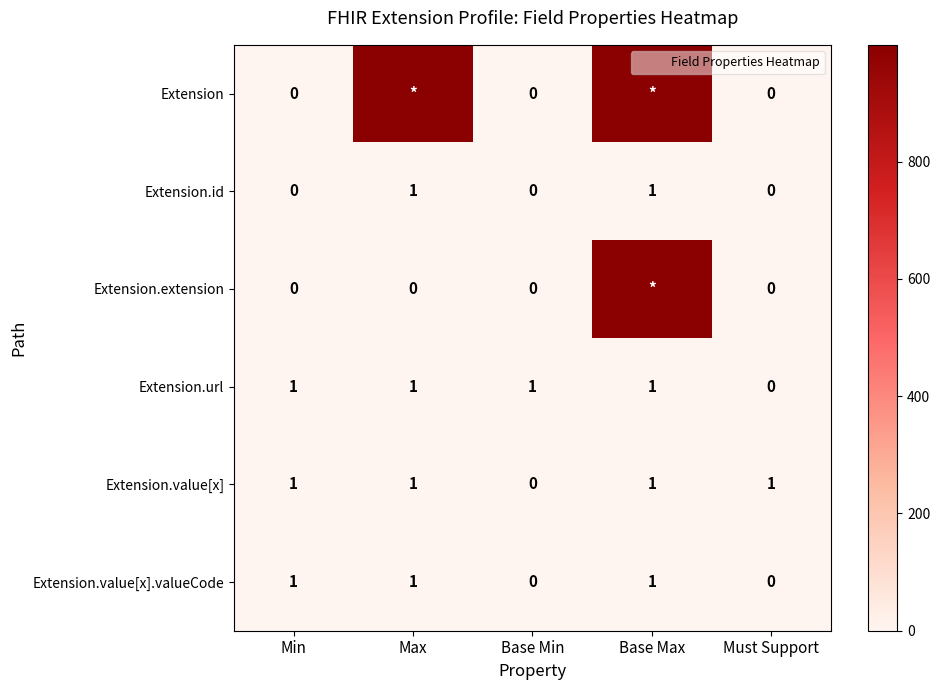

What is the difference between the highest and lowest values at Must Support?

1